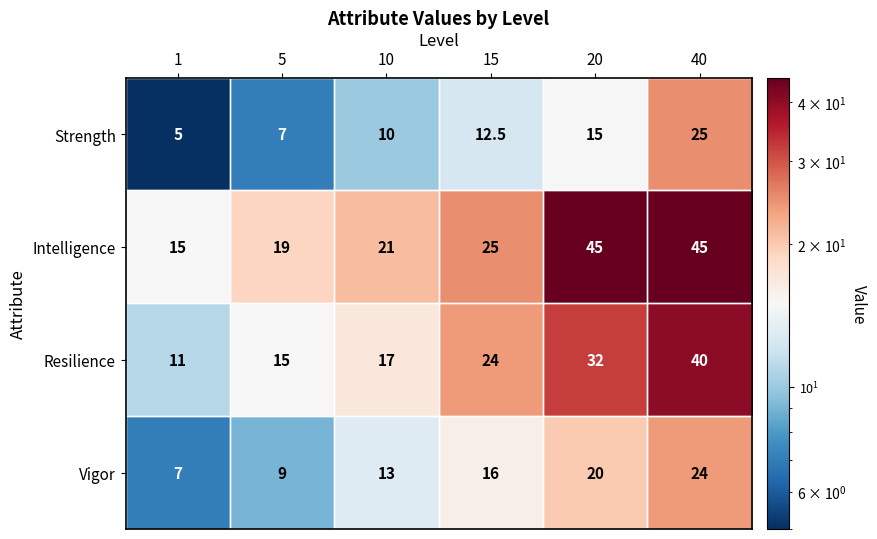

Which series has the largest total across all categories?

Intelligence